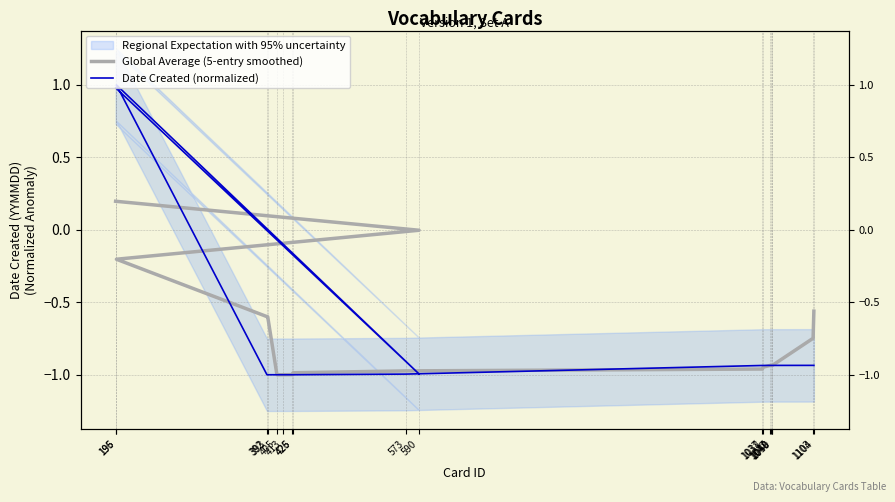

At which label is Date Created (normalized) closest to 0?

1103